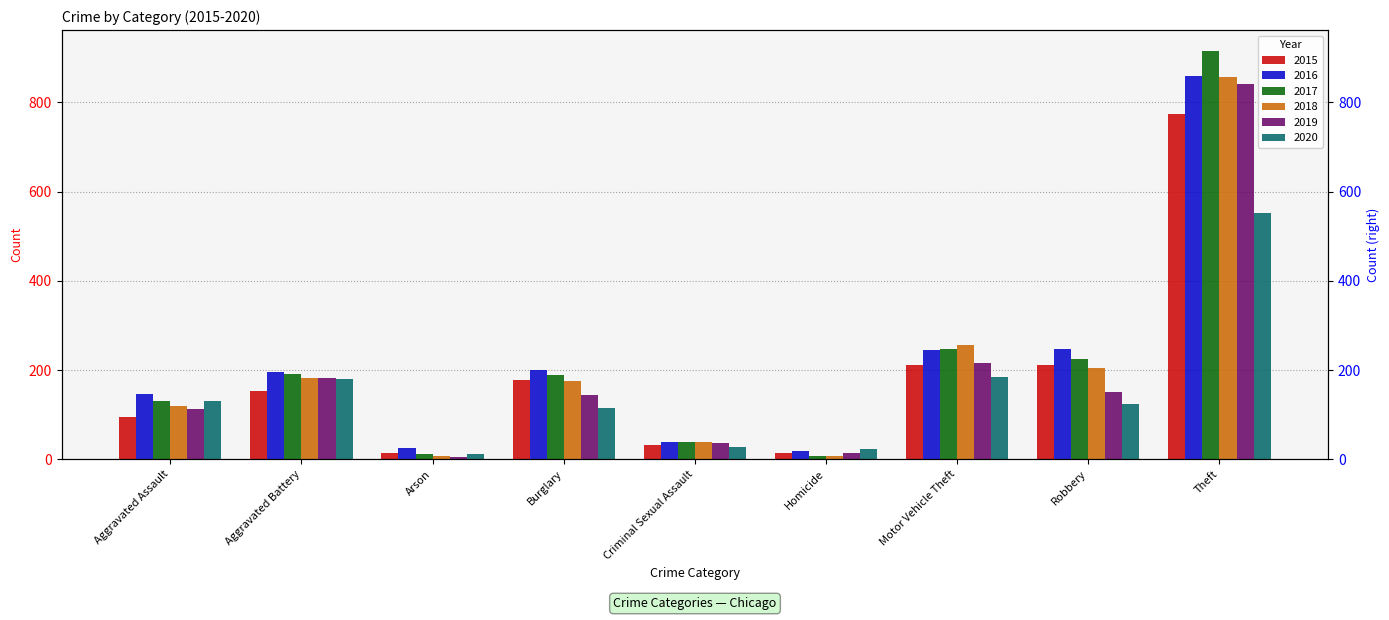

How many groups of bars are there?

9